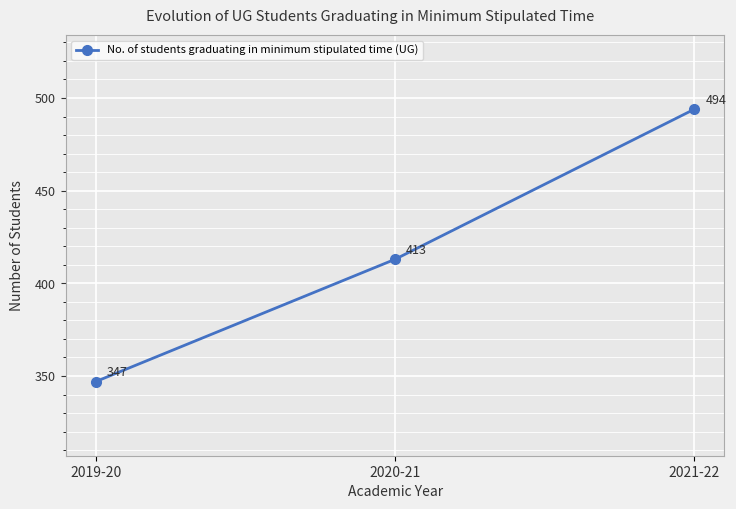

List the labels in order of value, largest first.

2021-22, 2020-21, 2019-20